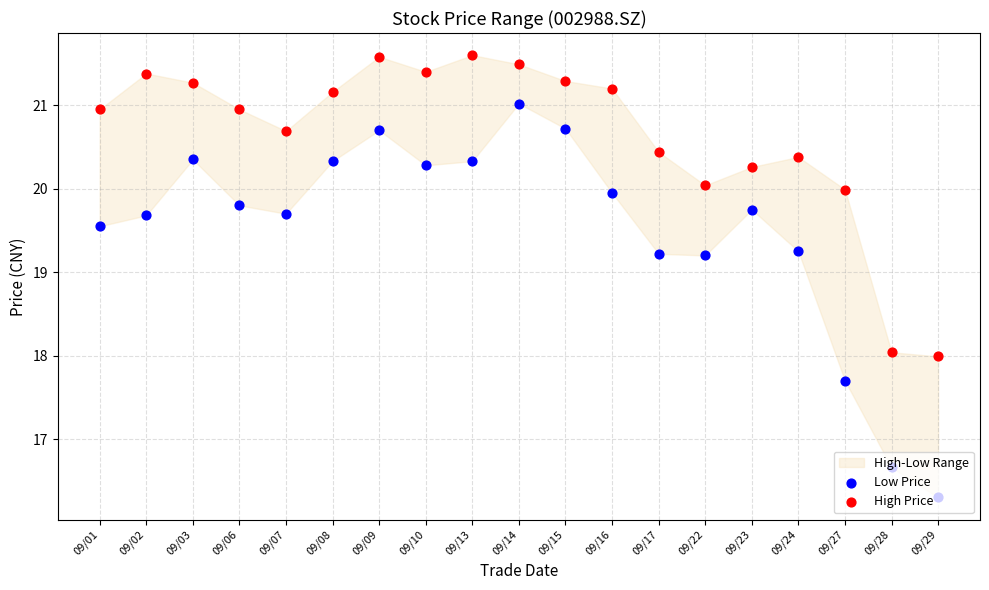

What is the total value across all series at 09/17?

39.7